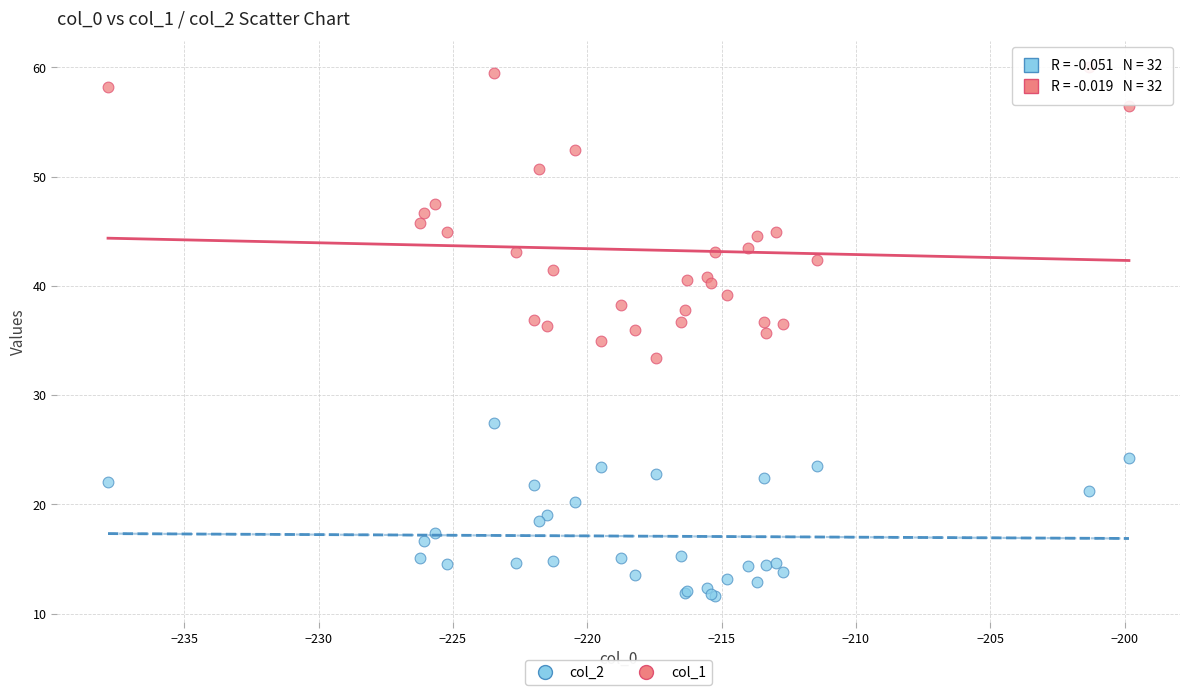

Which series reaches the minimum Y coordinate?

col_2